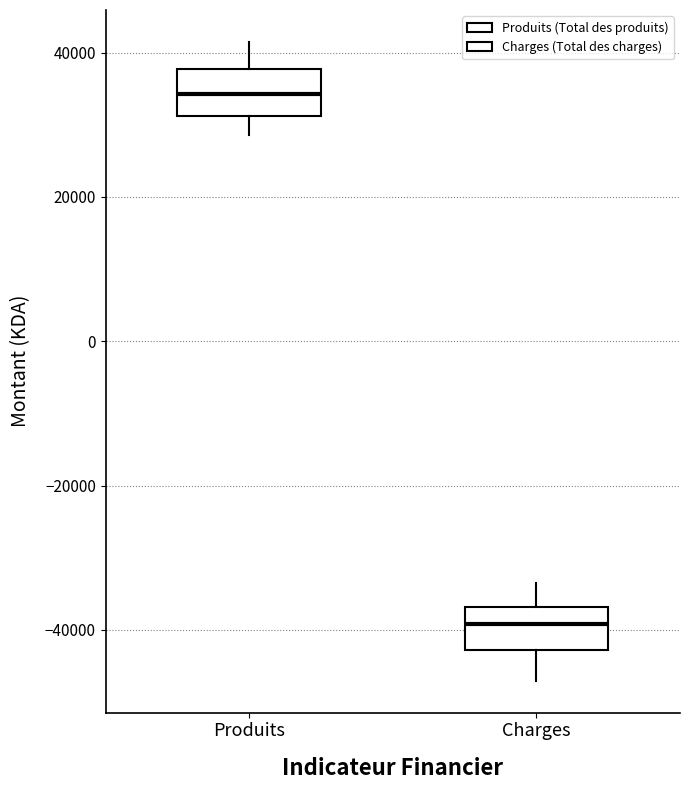

Reading left to right, transcribe this box plot: for each box, give where its median line is, the range the box spans, and where its two whiskers end, as read against the y-axis. The values are not printed on the chart, so give them approximately, as read against the axis.

Produits: median 34000, box 32000 to 38000, whiskers 28000 to 42000
Charges: median -40000, box -42000 to -36000, whiskers -48000 to -34000